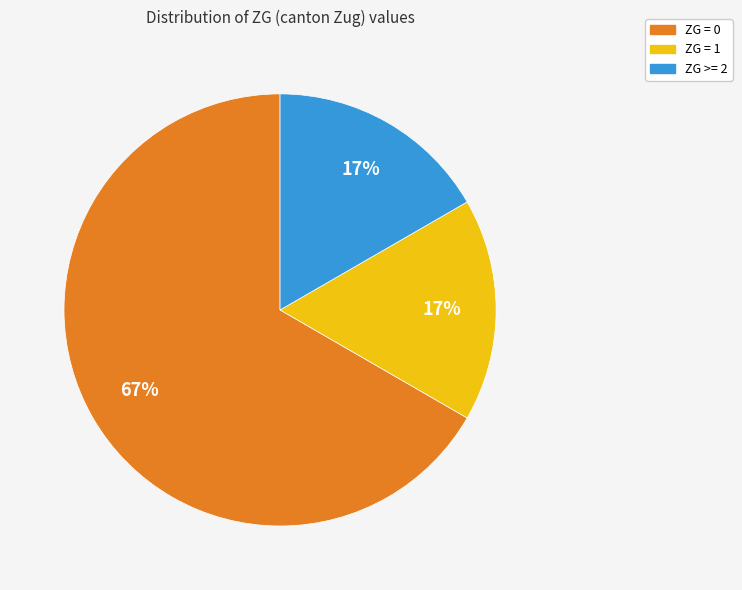

How many segments does this pie chart have?

3